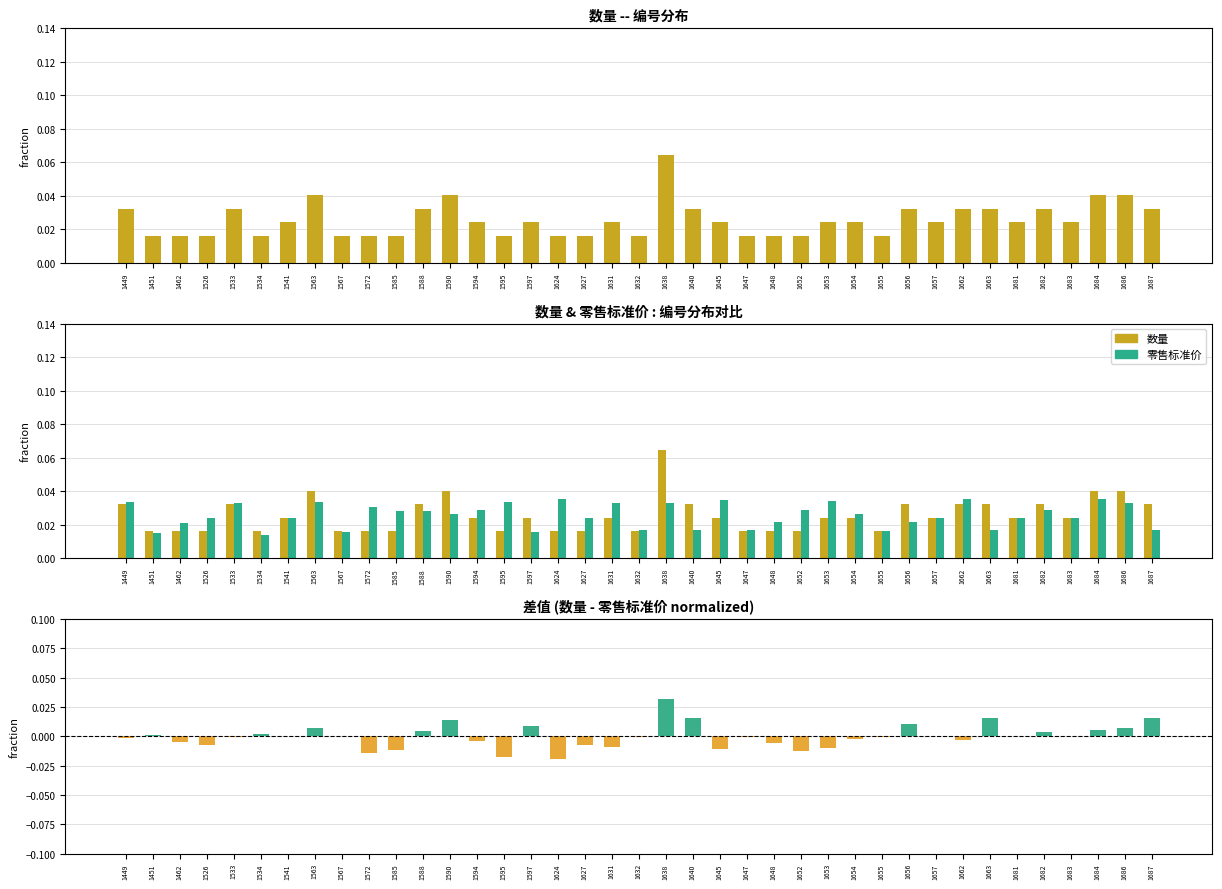

Are the bars grouped side by side (vs. stacked)?

Yes